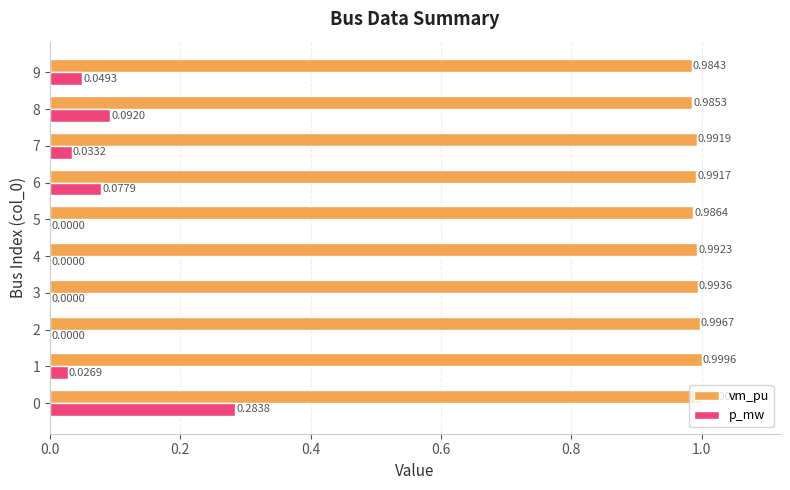

What is the sum of all p_mw values?

0.6